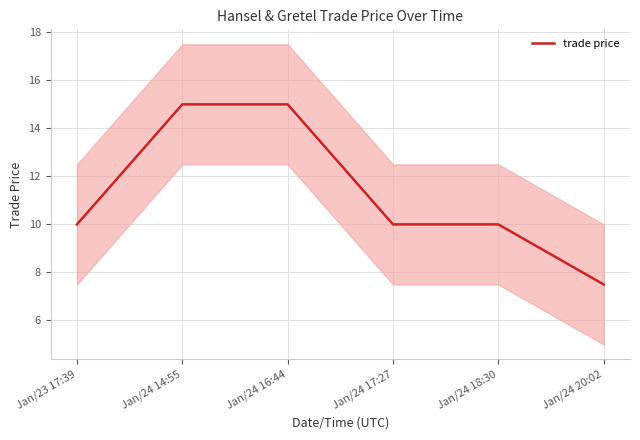

Reading left to right, transcribe all the data shown in this chart.

10.0	15.0	15.0	10.0	10.0	7.5